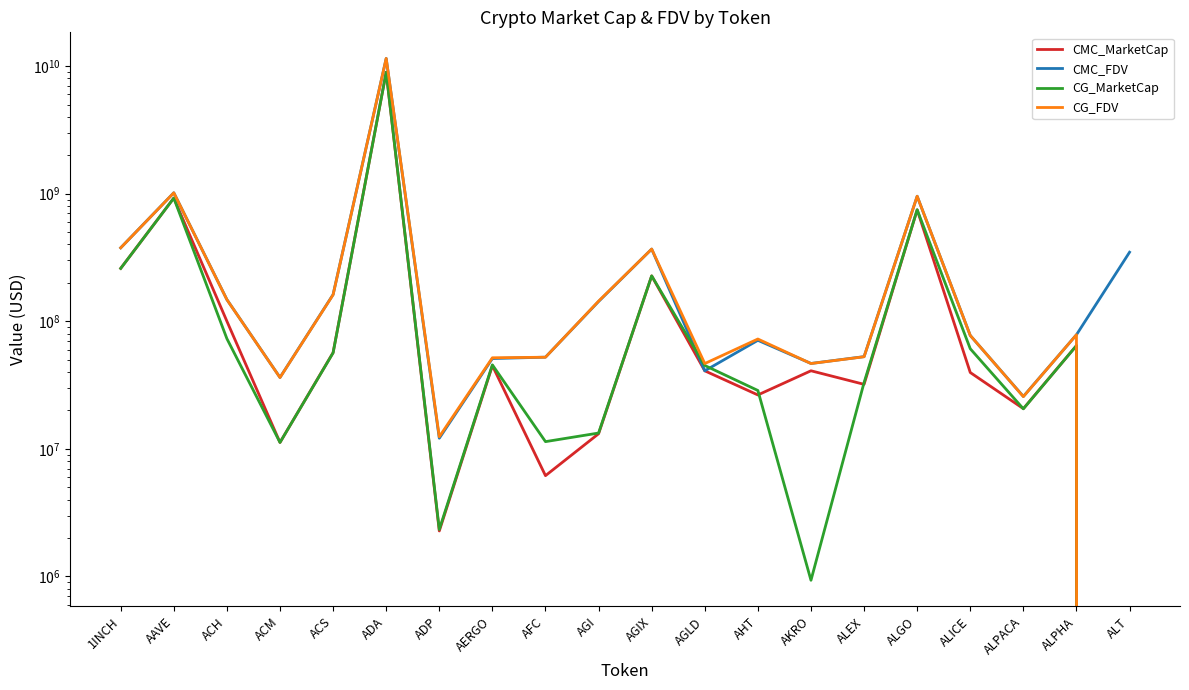

Rank the series by their maximum value, from lowest to highest.

CG_MarketCap, CMC_MarketCap, CMC_FDV, CG_FDV